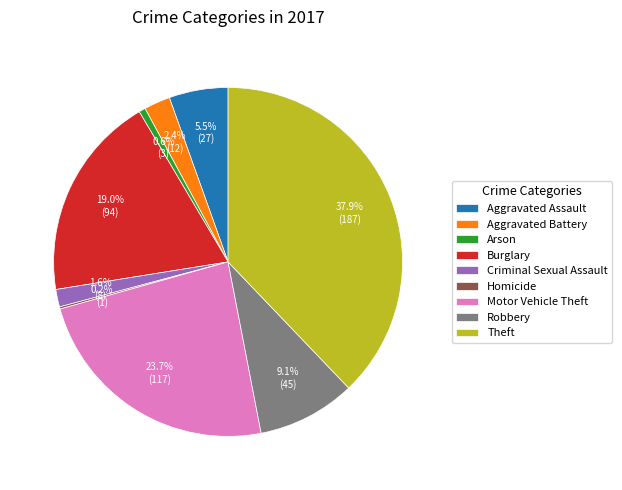

Does Robbery account for over 50% of the chart?

No